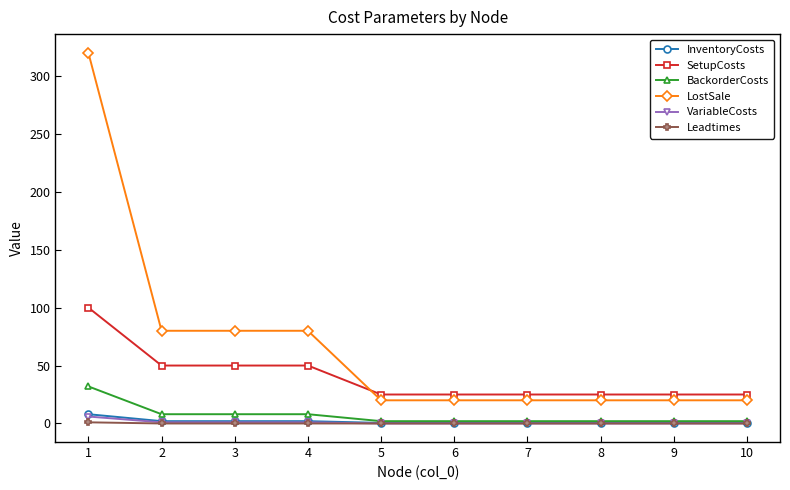

True or false: LostSale and VariableCosts intersect in this chart.

False